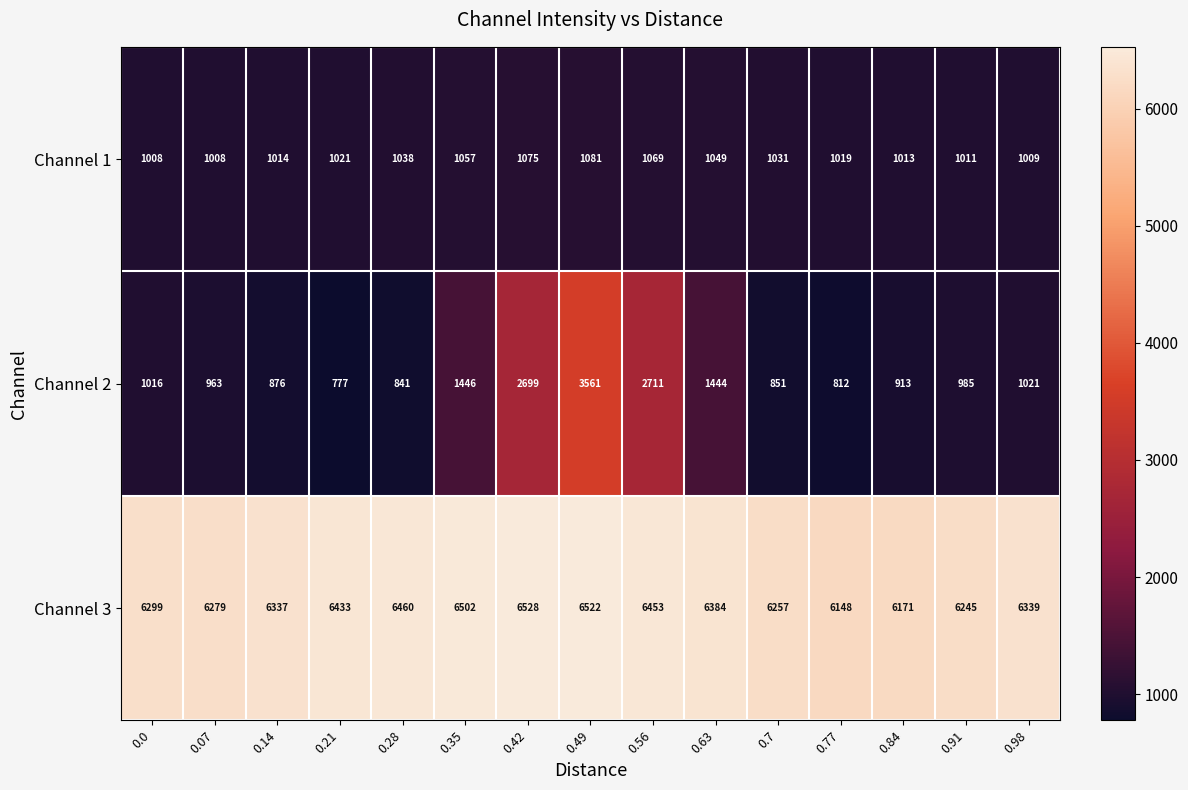

Which series has the largest range (max minus min)?

Channel 2